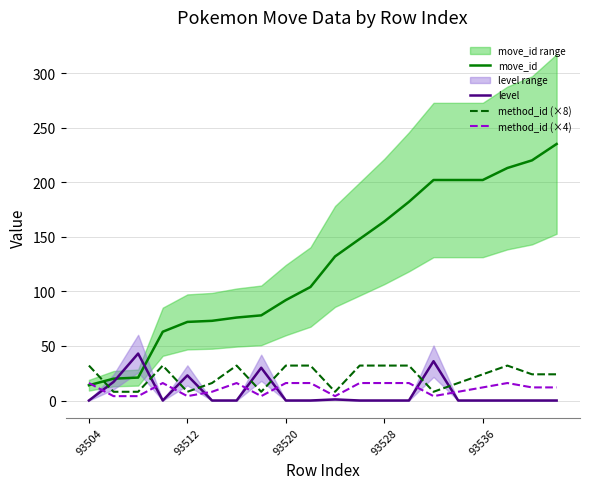

How many positive values does the level series have?

6